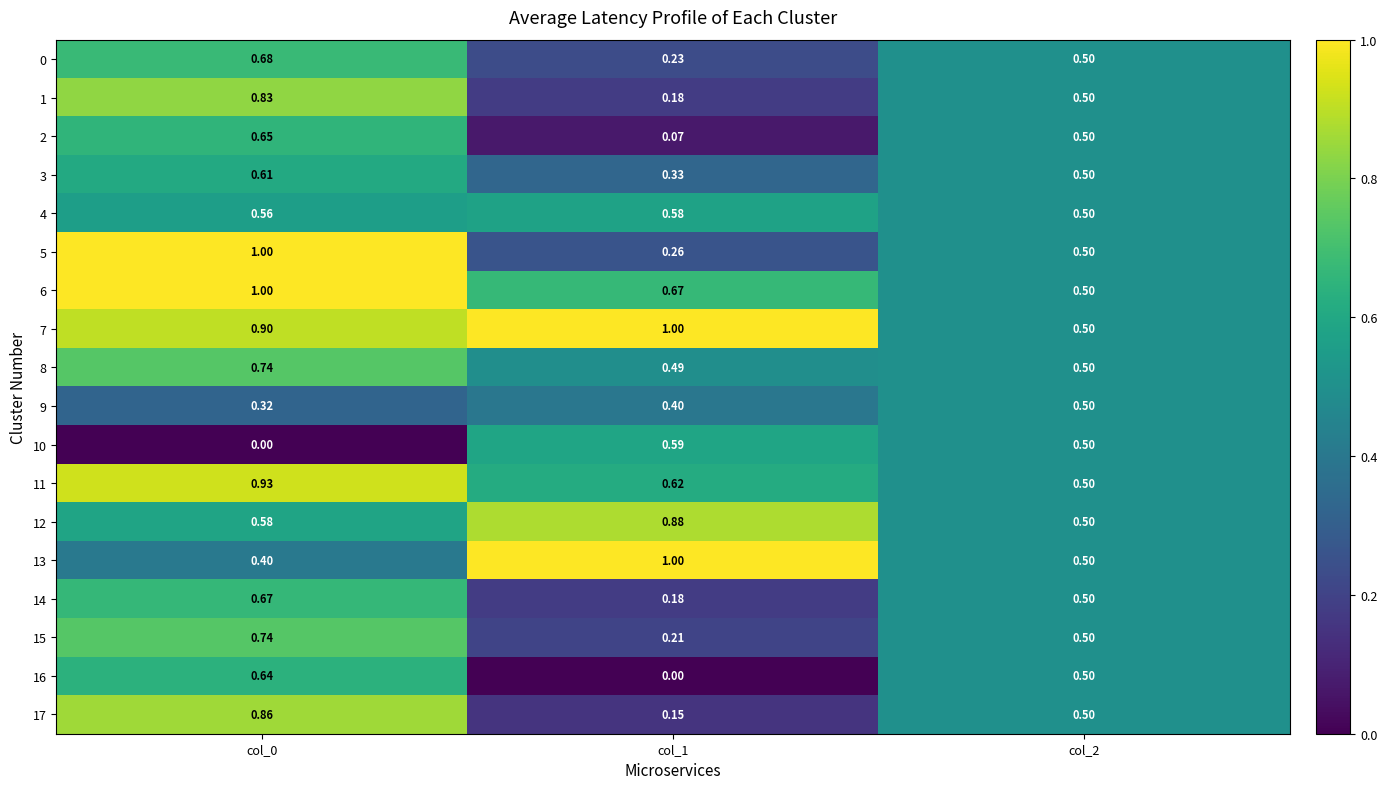

At which category is the sum across all series the highest?

col_0